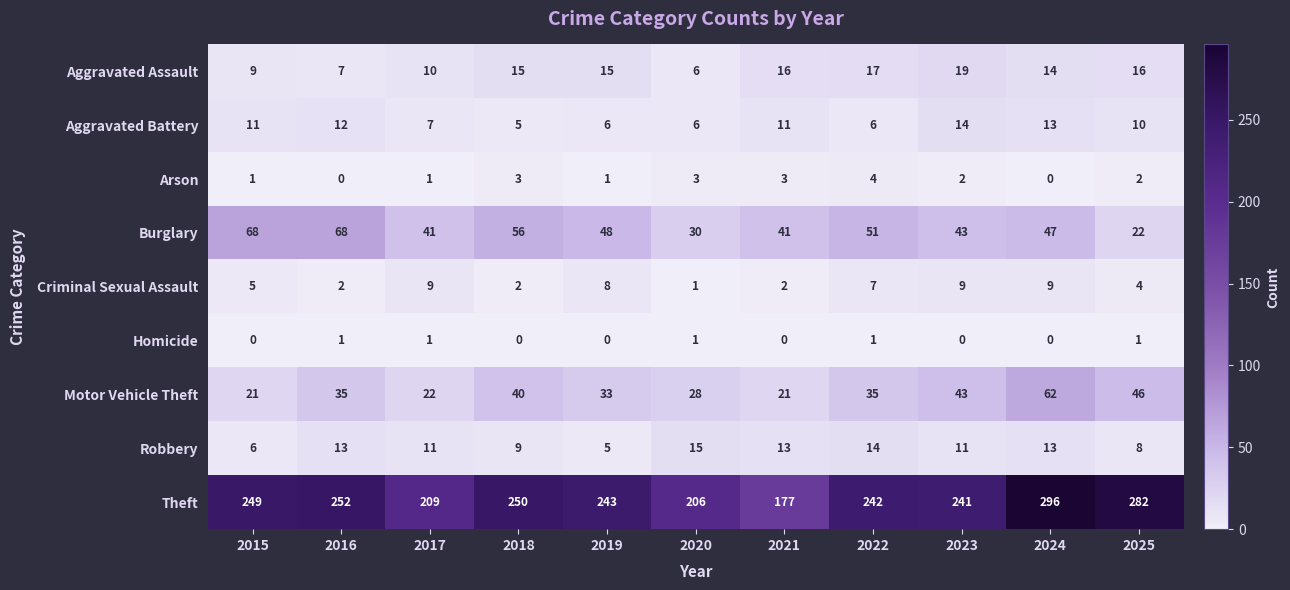

Is the value of Arson at 2022 greater than the value of Criminal Sexual Assault at 2022?

No